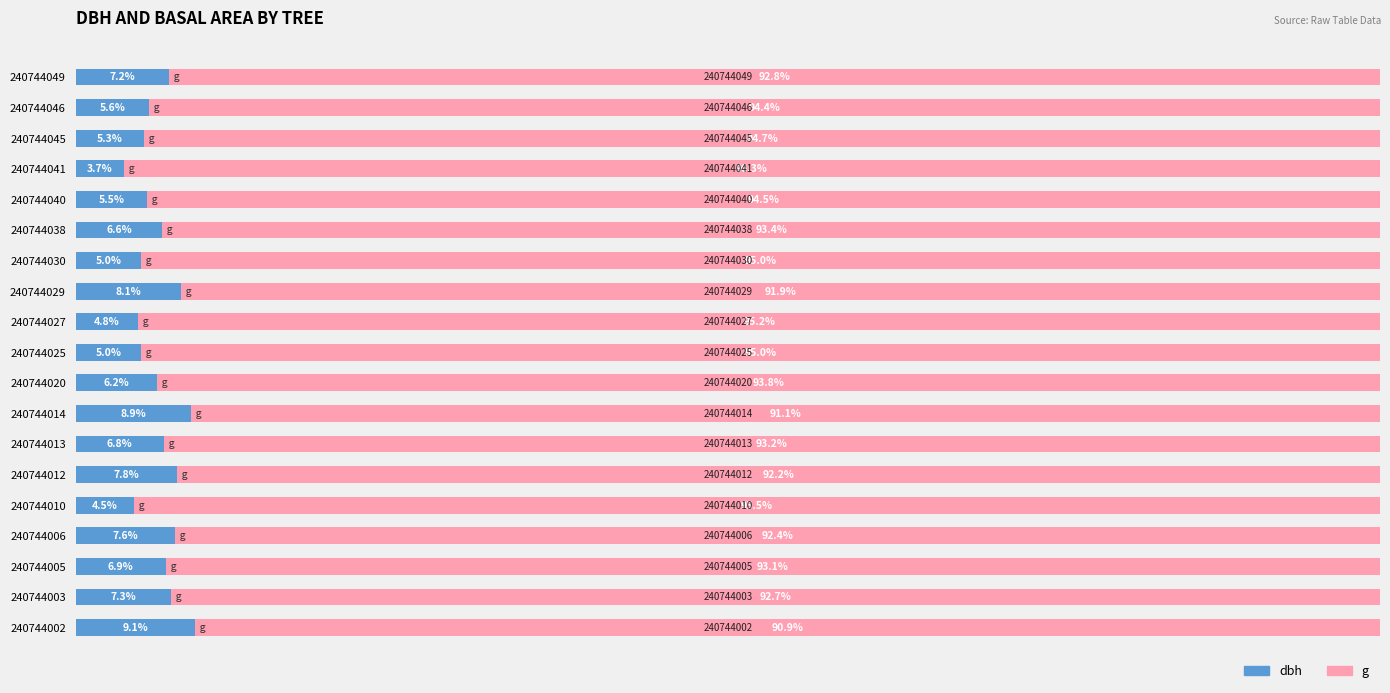

What are all the series names shown in the legend?

dbh, g